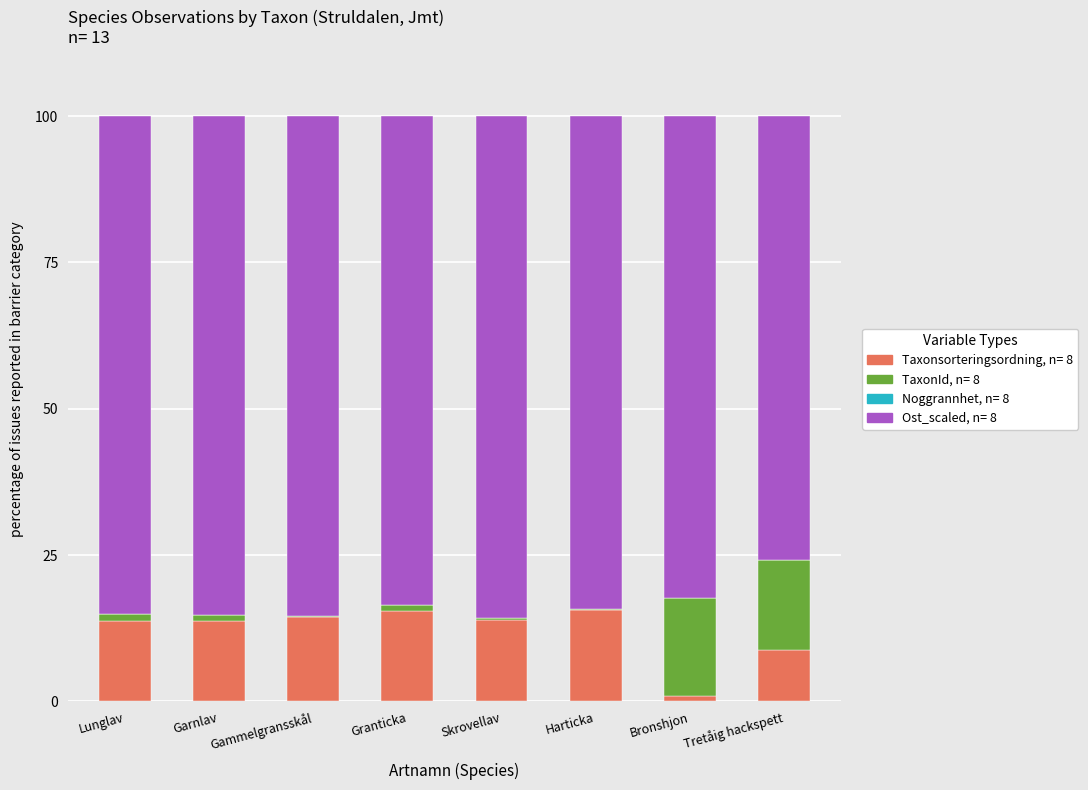

What is the maximum value for Taxonsorteringsordning, n= 8?

15.6